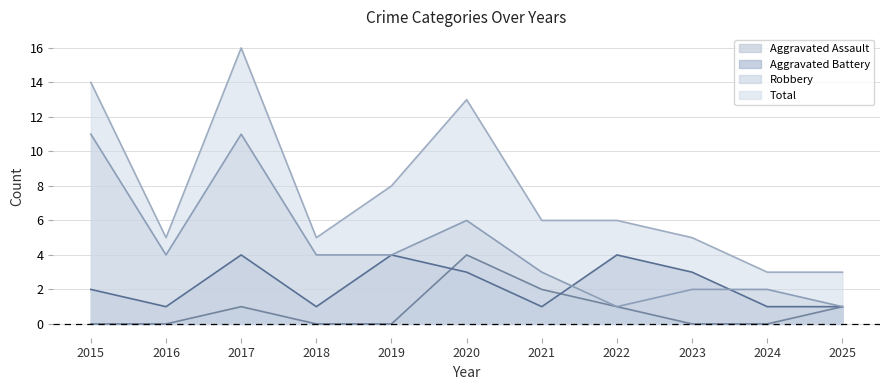

Is it true that Robbery equals 1 at 2025?

True